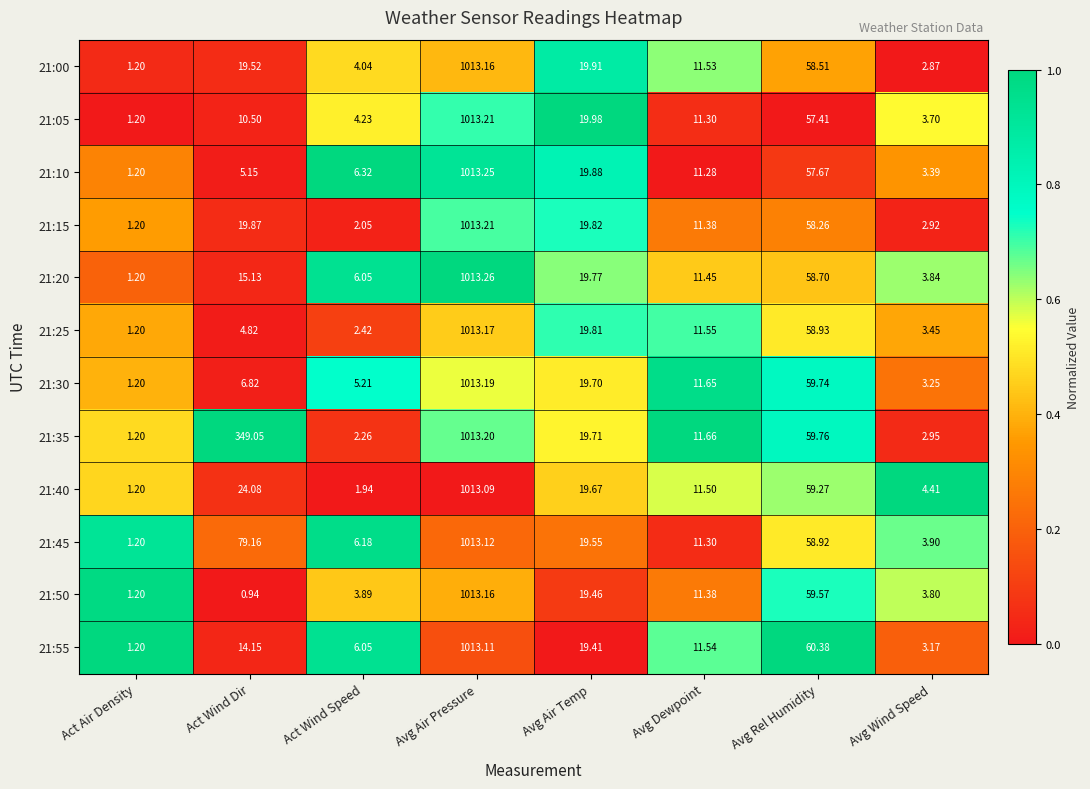

Which series has the largest total across all categories?

21:35